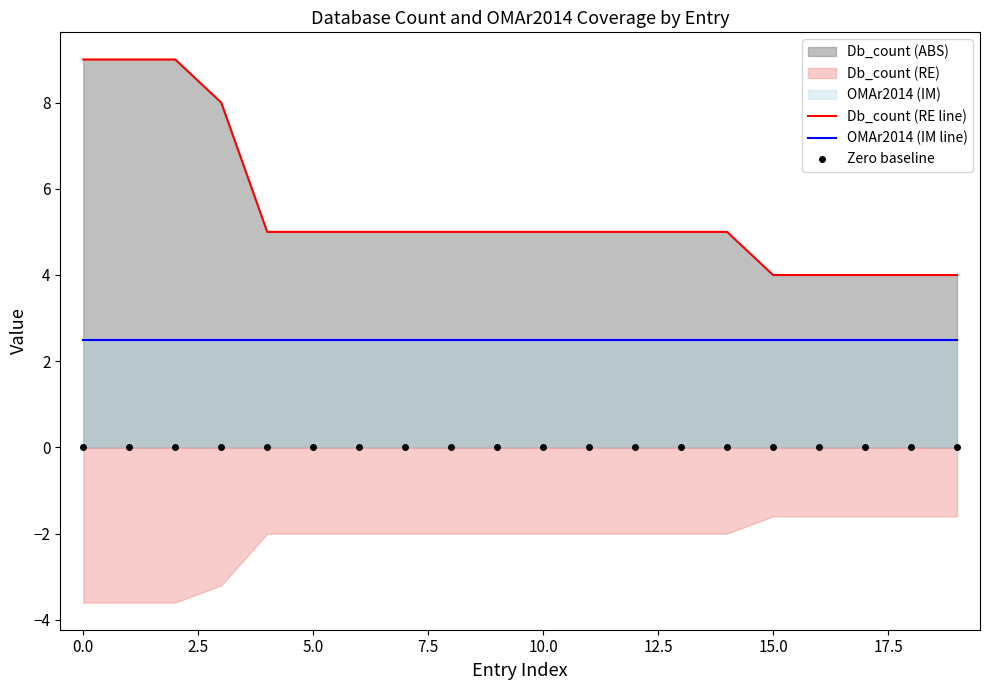

True or false: Db_count (RE line) and Zero baseline cross at least once.

False